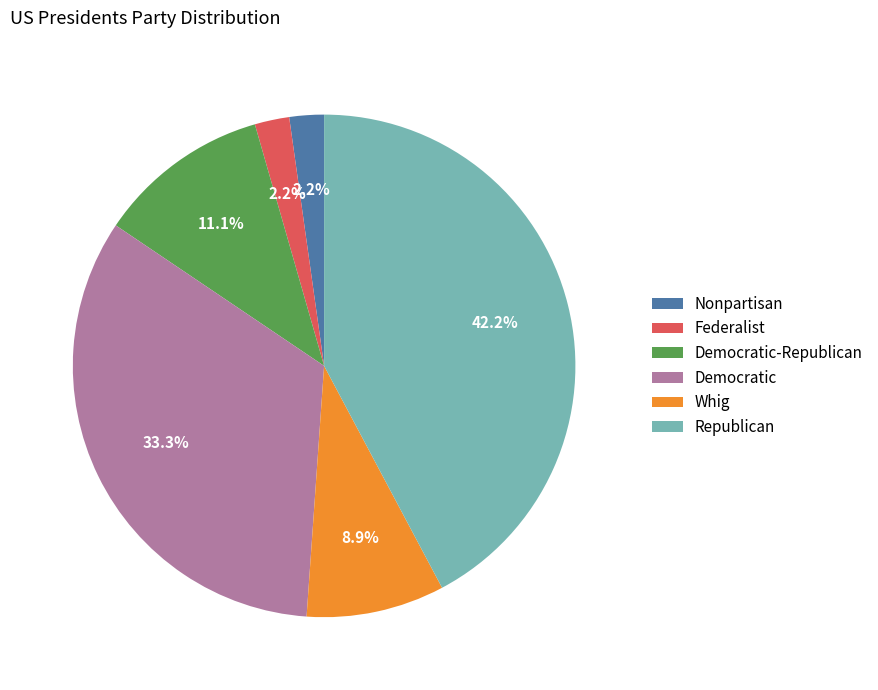

Does Whig account for over 50% of the chart?

No